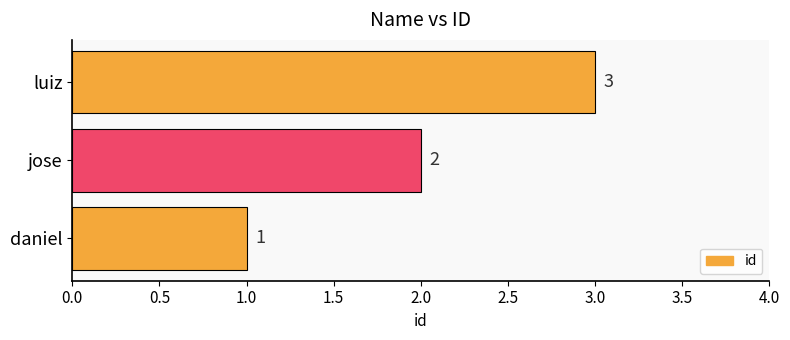

Rank the categories by value from highest to lowest.

luiz, jose, daniel